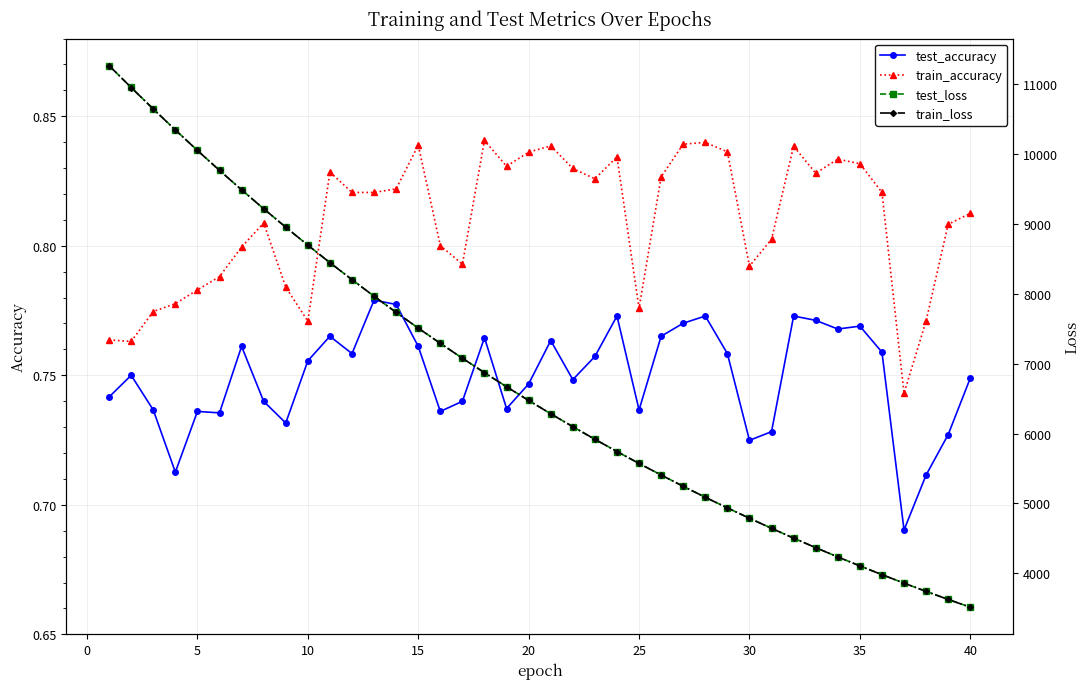

At how many categories does at least one series exceed 7962?

13